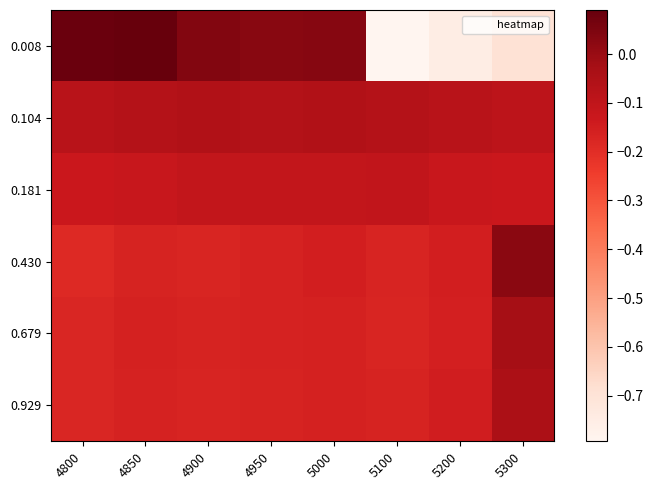

Reading left to right, what are all the values shown in this chart?

0.008: 4800=0.1	4850=0.1	4900=0.0	4950=0.0	5000=0.0	5100=-0.8	5200=-0.8	5300=-0.7
0.104: 4800=-0.1	4850=-0.1	4900=-0.1	4950=-0.1	5000=-0.1	5100=-0.1	5200=-0.1	5300=-0.1
0.181: 4800=-0.1	4850=-0.1	4900=-0.1	4950=-0.1	5000=-0.1	5100=-0.1	5200=-0.1	5300=-0.1
0.430: 4800=-0.2	4850=-0.2	4900=-0.2	4950=-0.2	5000=-0.2	5100=-0.2	5200=-0.2	5300=0.0
0.679: 4800=-0.2	4850=-0.2	4900=-0.2	4950=-0.2	5000=-0.2	5100=-0.2	5200=-0.2	5300=-0.0
0.929: 4800=-0.2	4850=-0.2	4900=-0.2	4950=-0.2	5000=-0.2	5100=-0.2	5200=-0.1	5300=-0.0